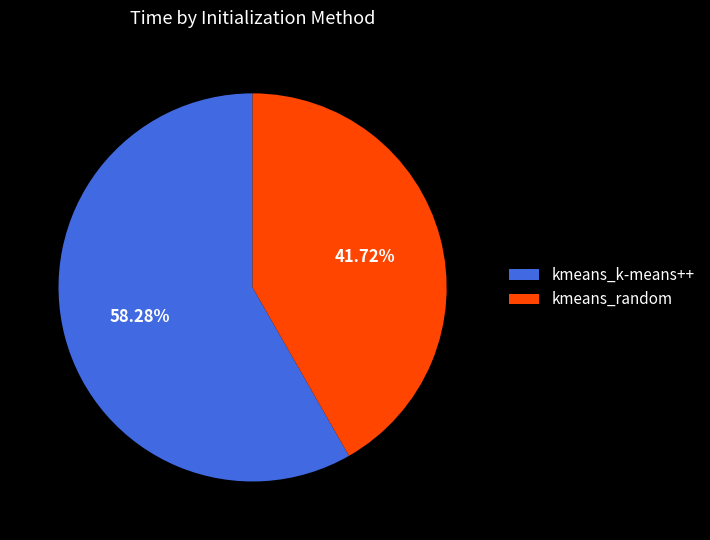

What percentage do kmeans_k-means++ and kmeans_random together represent?

100.0%